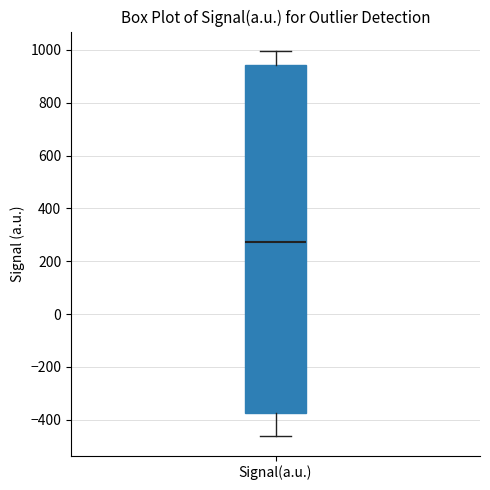

Read this box plot against the y-axis: the position of the median line, the range covered by the box, and the ends of both whiskers. The values are not printed on the chart, so give them approximately, as read against the axis.

median 280, box -380 to 940, whiskers -460 to 1000